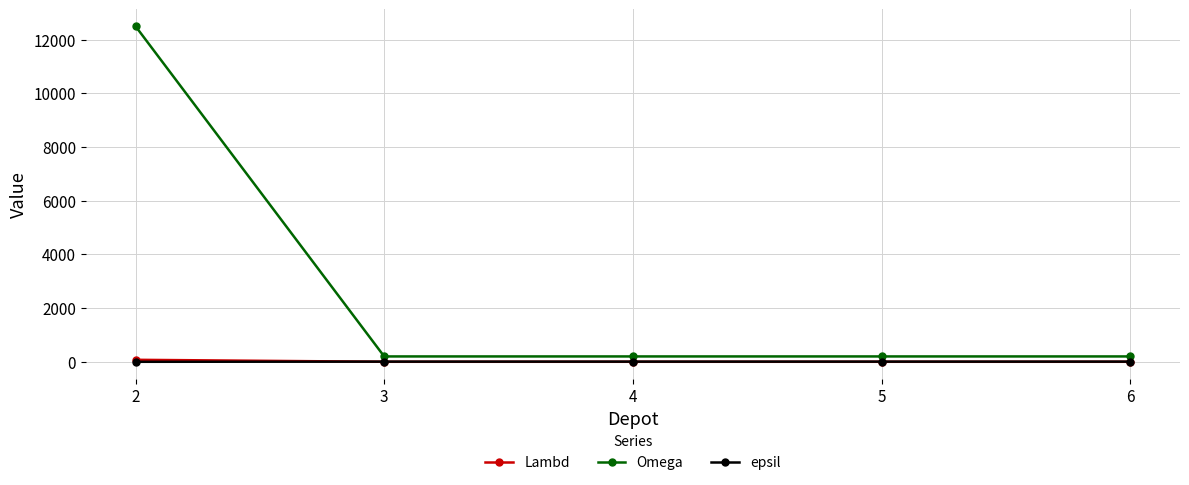

Which series has the widest spread of values?

Omega